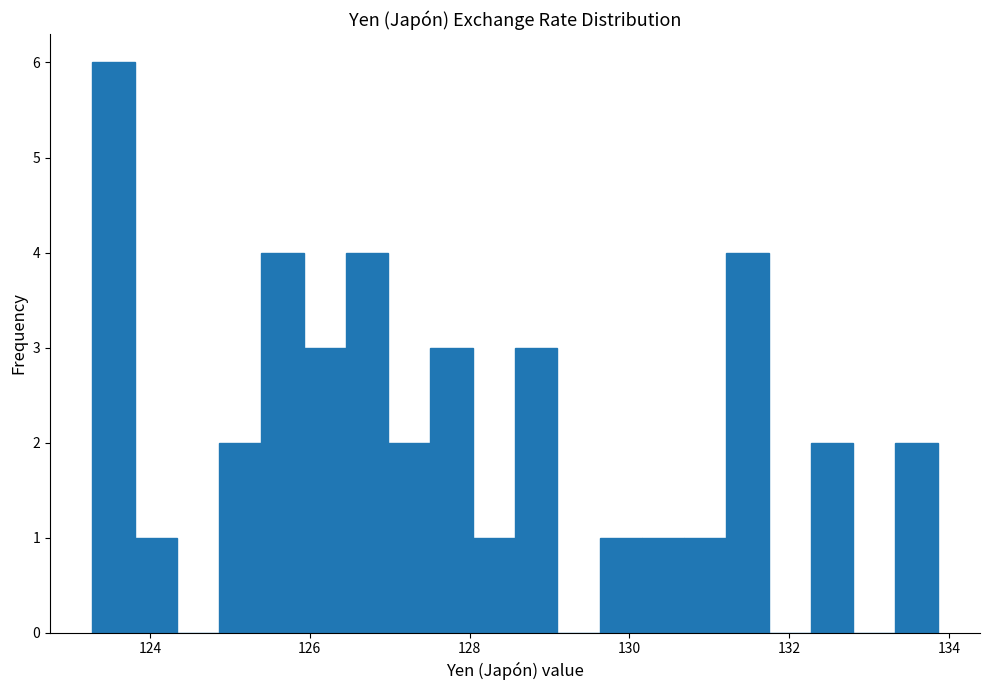

Read against the x-axis, roughly where is the centre of the tallest bar?

123.6